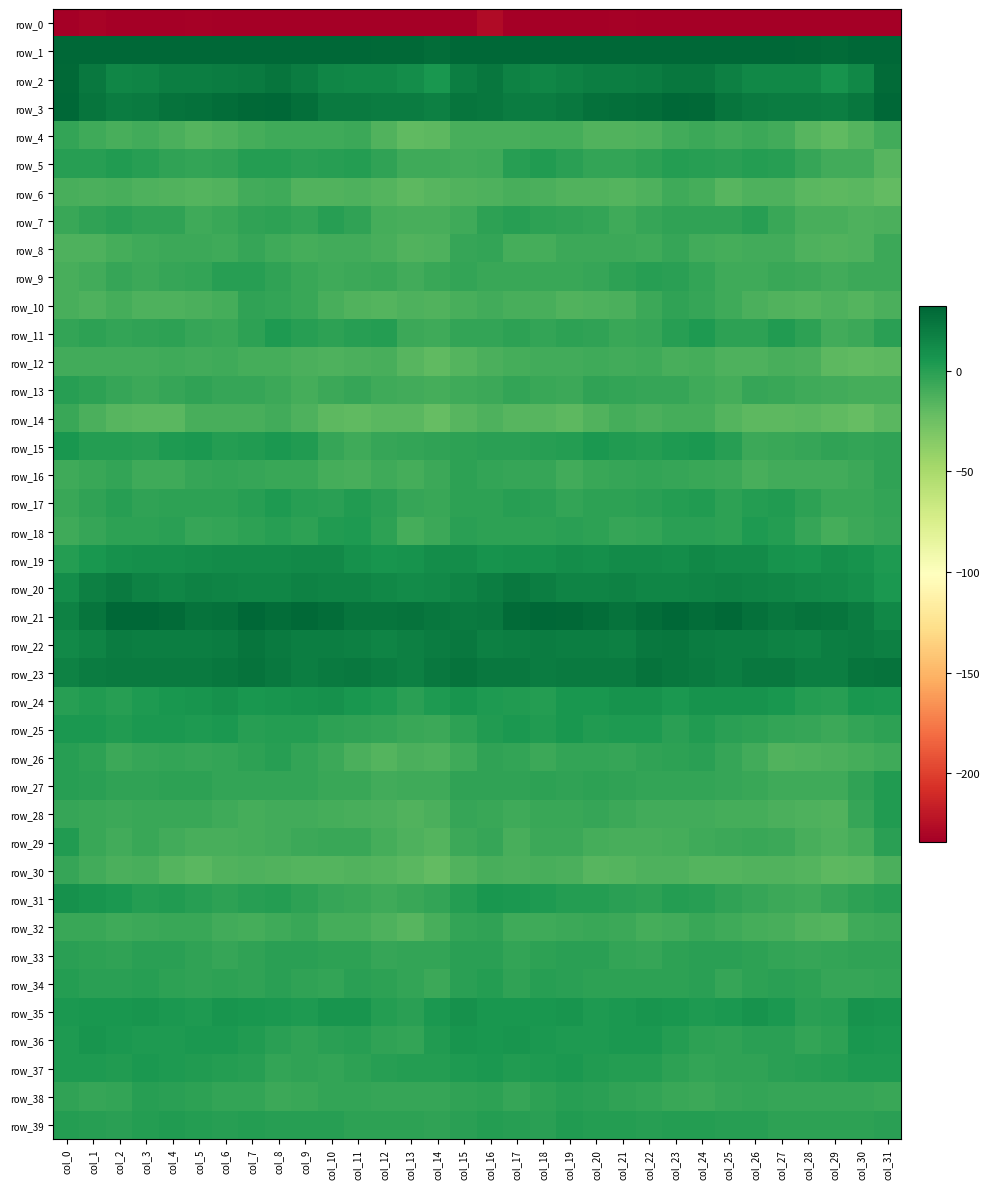

How many distinct data groups are displayed?

40